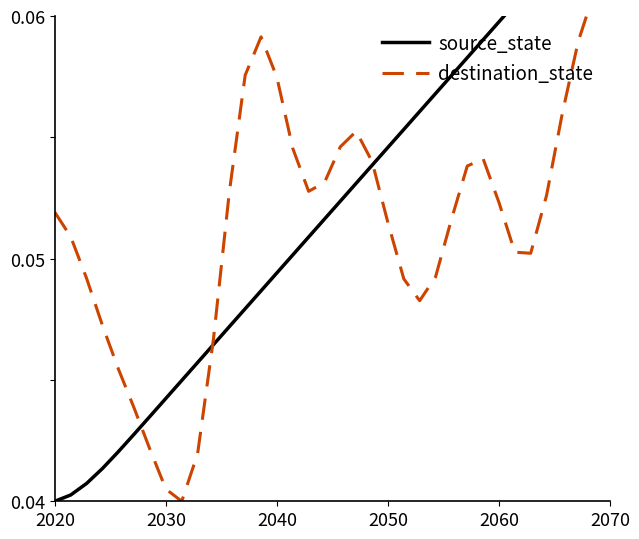

Does the chart display data point markers on the line(s)?

No